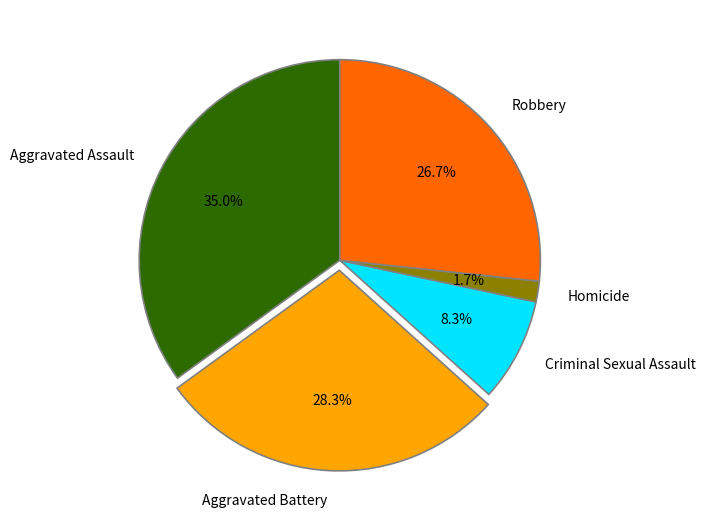

Rank the categories by value from lowest to highest.

Homicide, Criminal Sexual Assault, Robbery, Aggravated Battery, Aggravated Assault